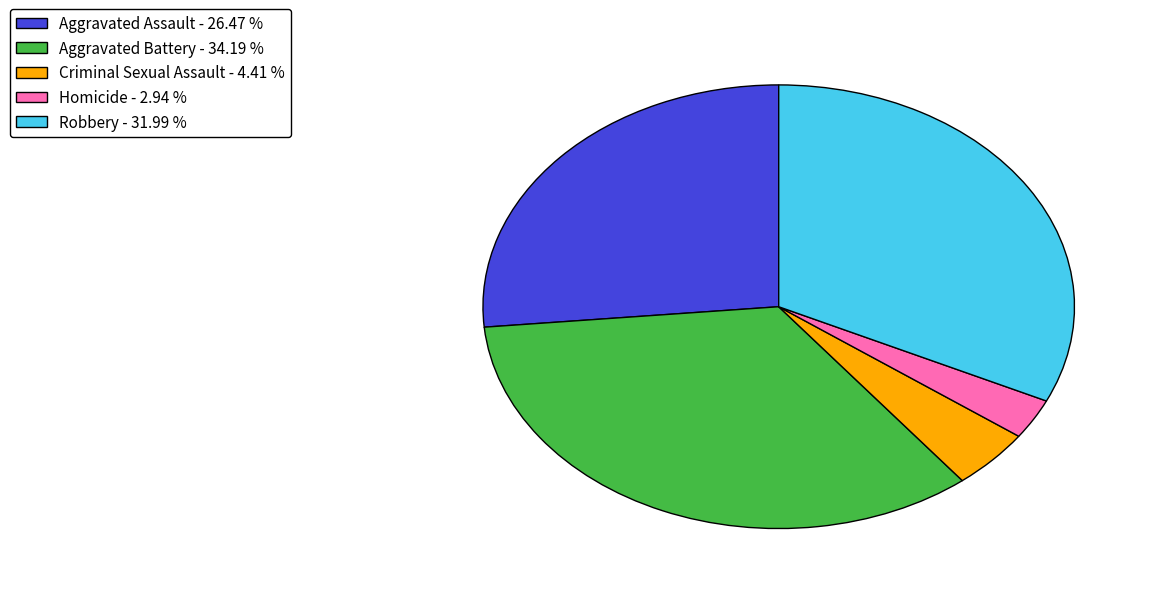

How many segments does this pie chart have?

5